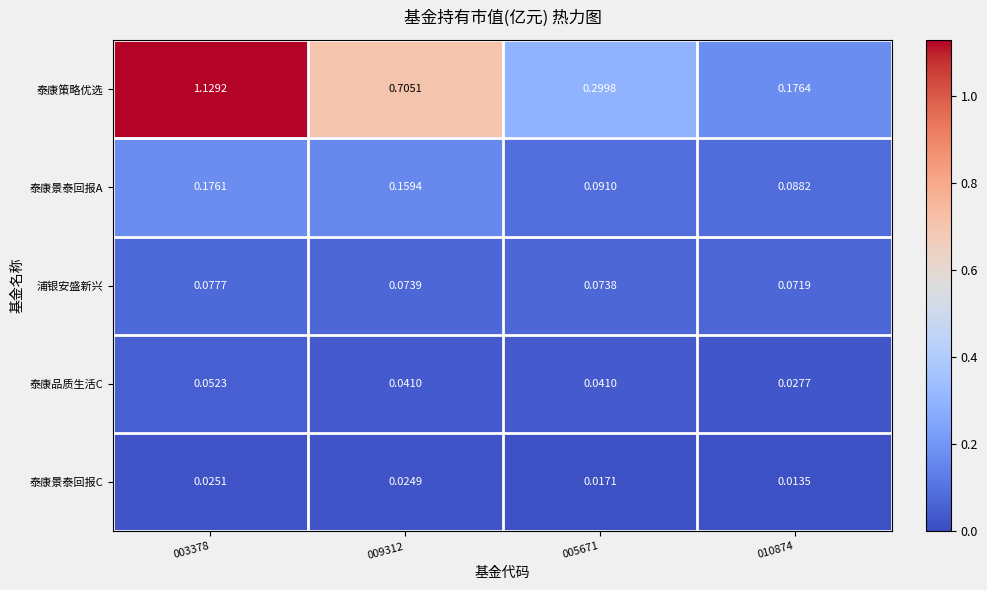

How many series are shown in this chart?

5